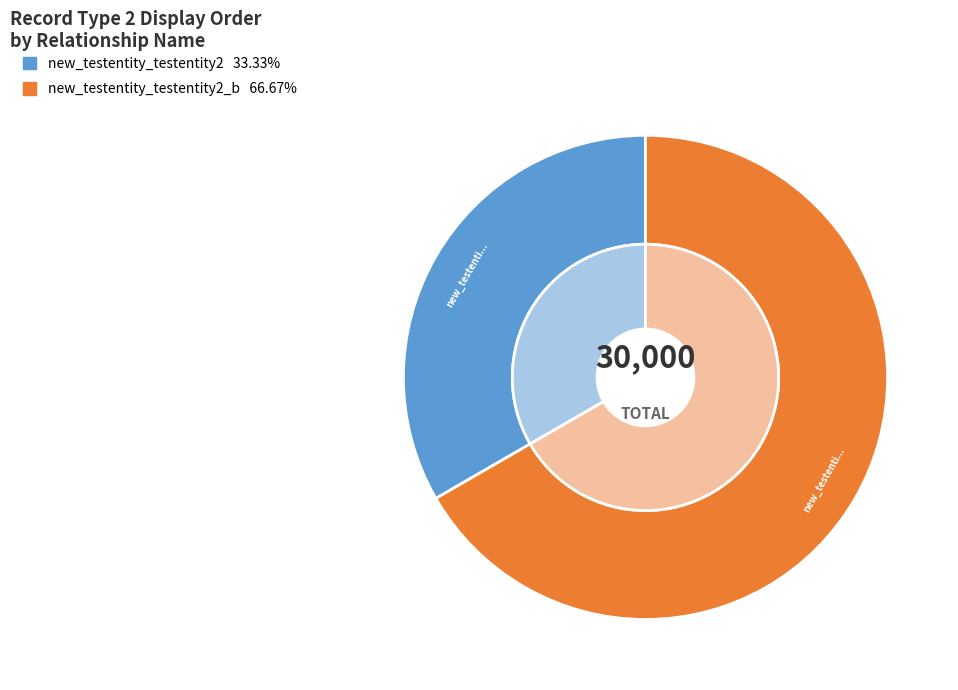

True or false: new_testentity_testentity2_b accounts for 77% of the total.

False